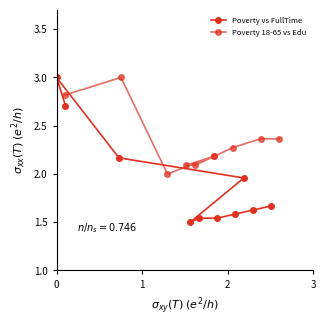

Which series has the largest total across all categories?

Poverty 18-65 vs Edu